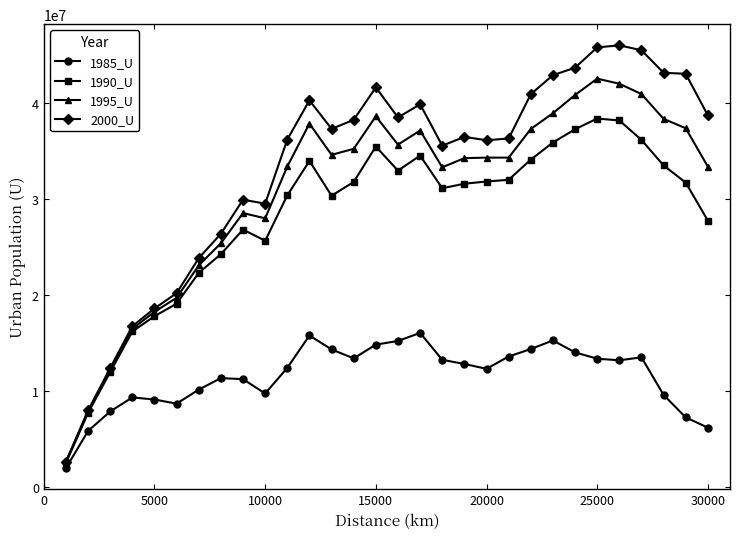

True or false: 1990_U and 1985_U intersect in this chart.

False